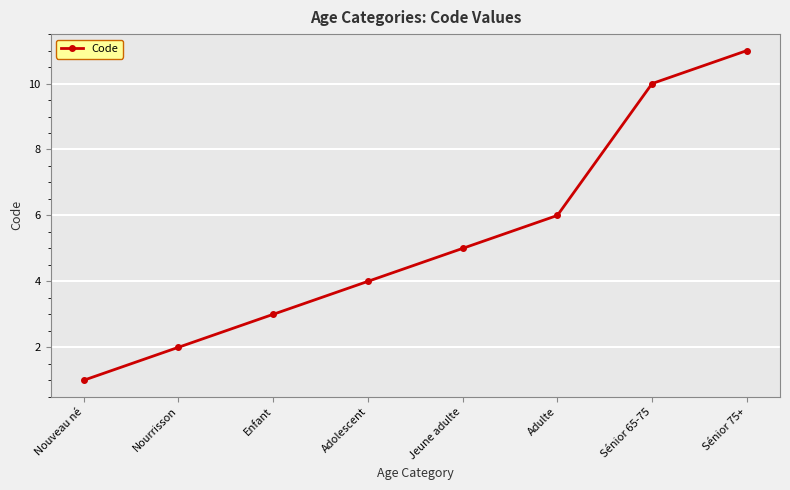

What is the difference between the maximum and second lowest values?

9